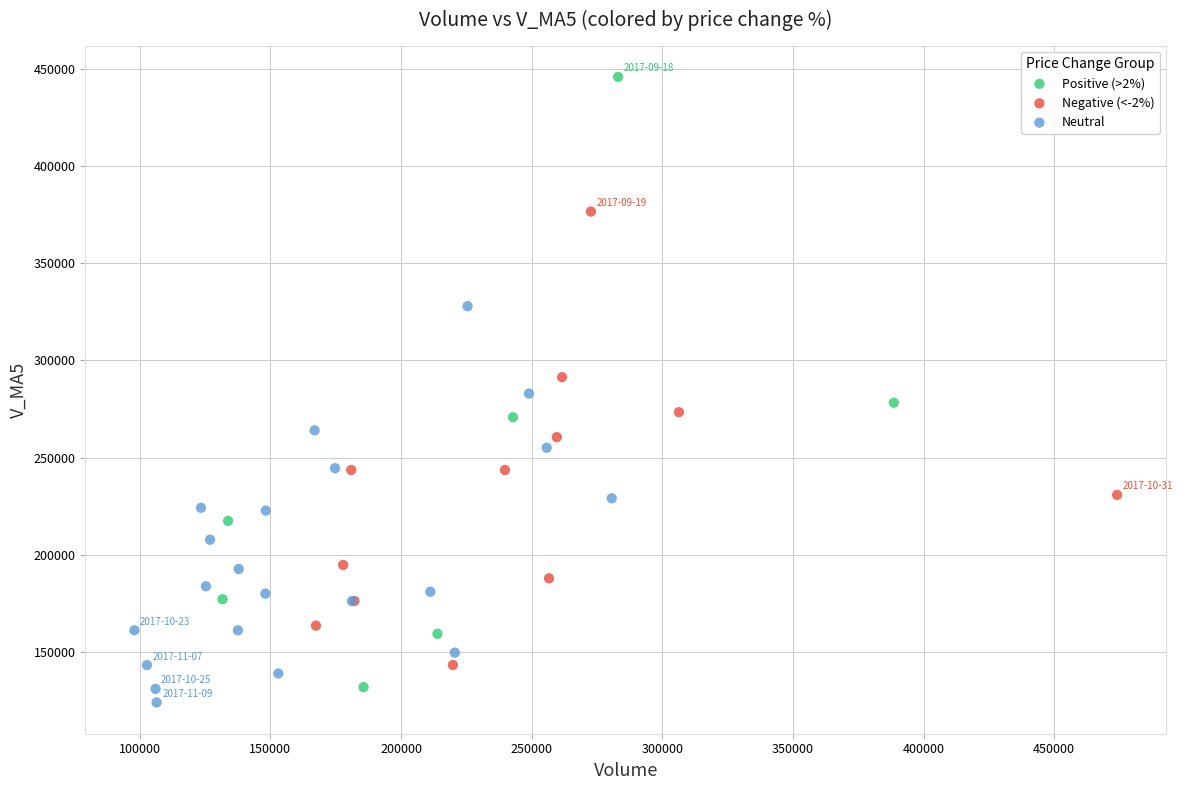

Which series reaches the minimum Y coordinate?

Neutral